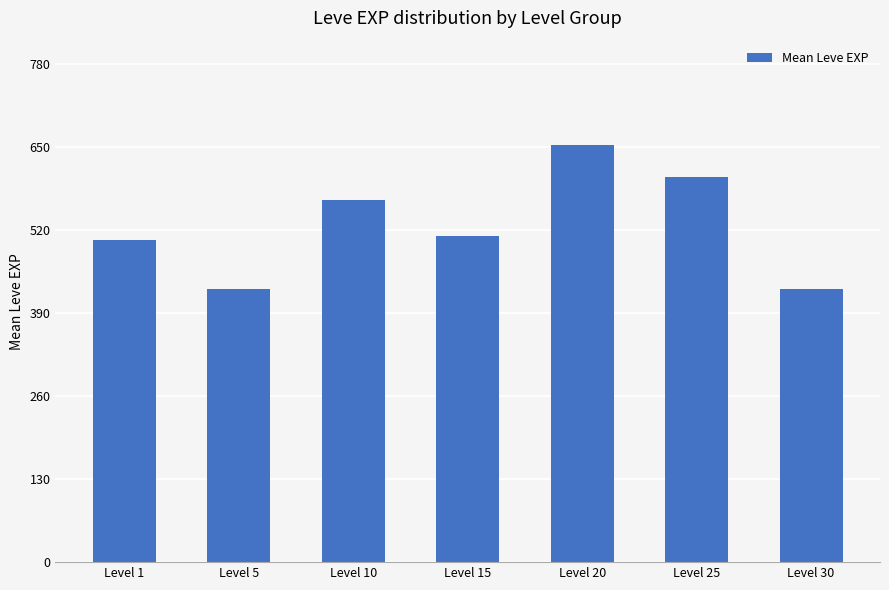

How many values are below 510?

3